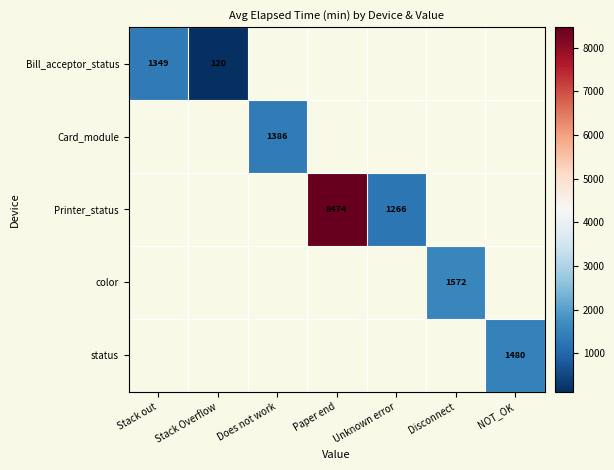

At which category does the chart reach its peak across all series?

Paper end